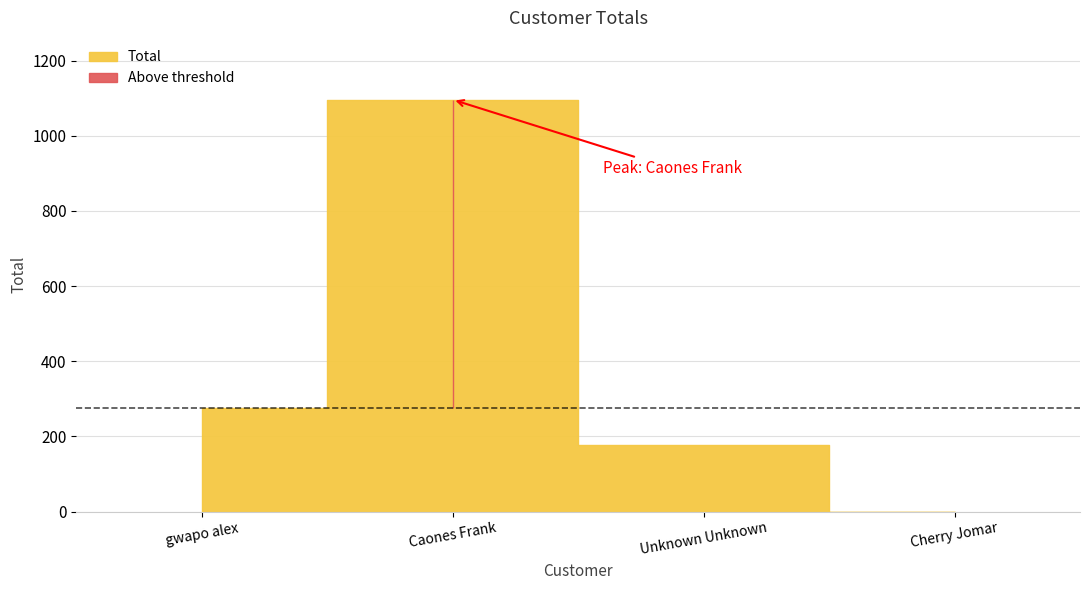

What is the value of the 1st point from the left?

275.1